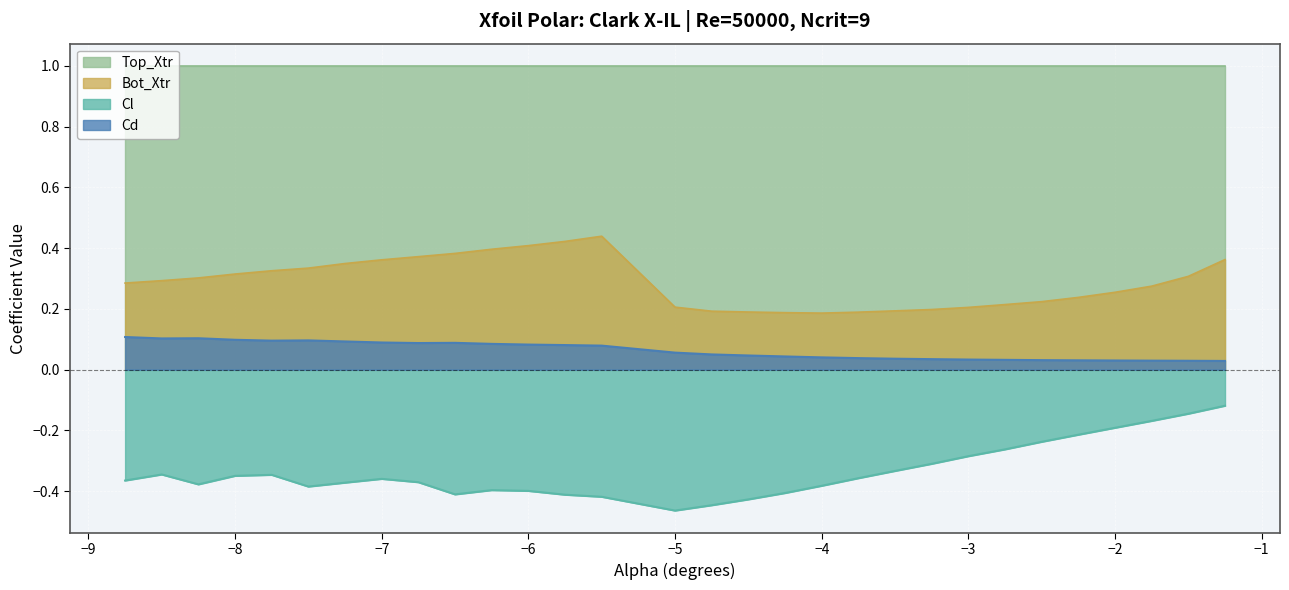

List the series in order of their overall mean, lowest first.

Cl, Cd, Bot_Xtr, Top_Xtr